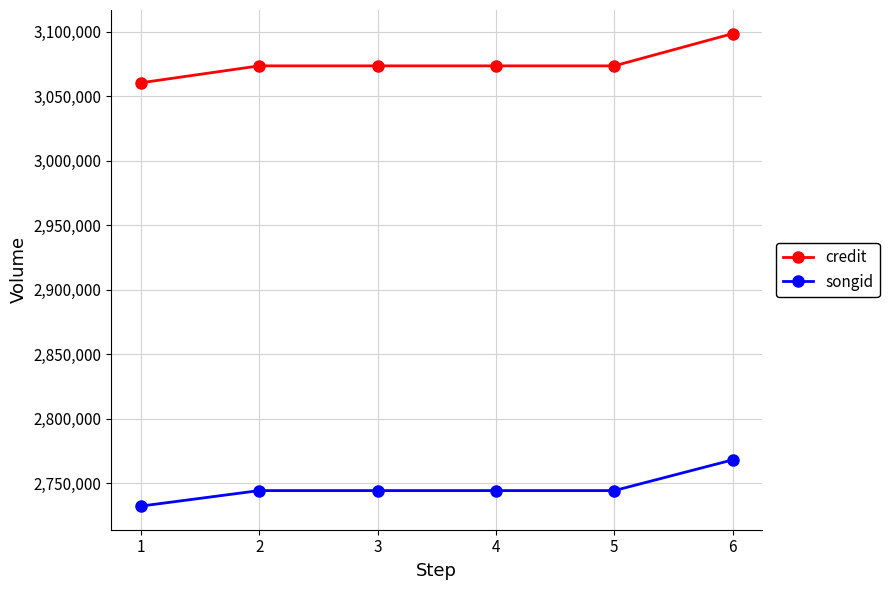

What is the total value across all series at 2?

5817745